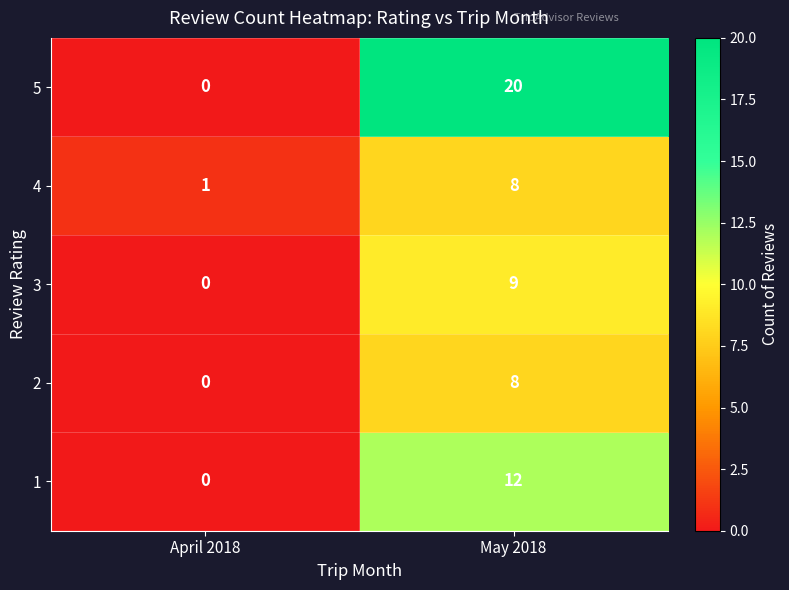

Which series has the largest total across all categories?

5